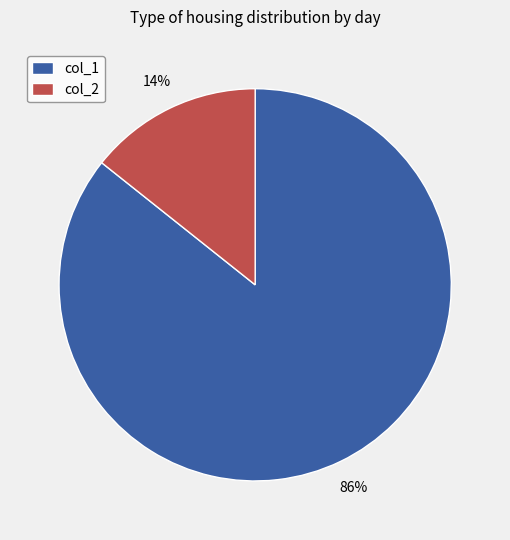

Which has a higher value, col_1 or col_2?

col_1